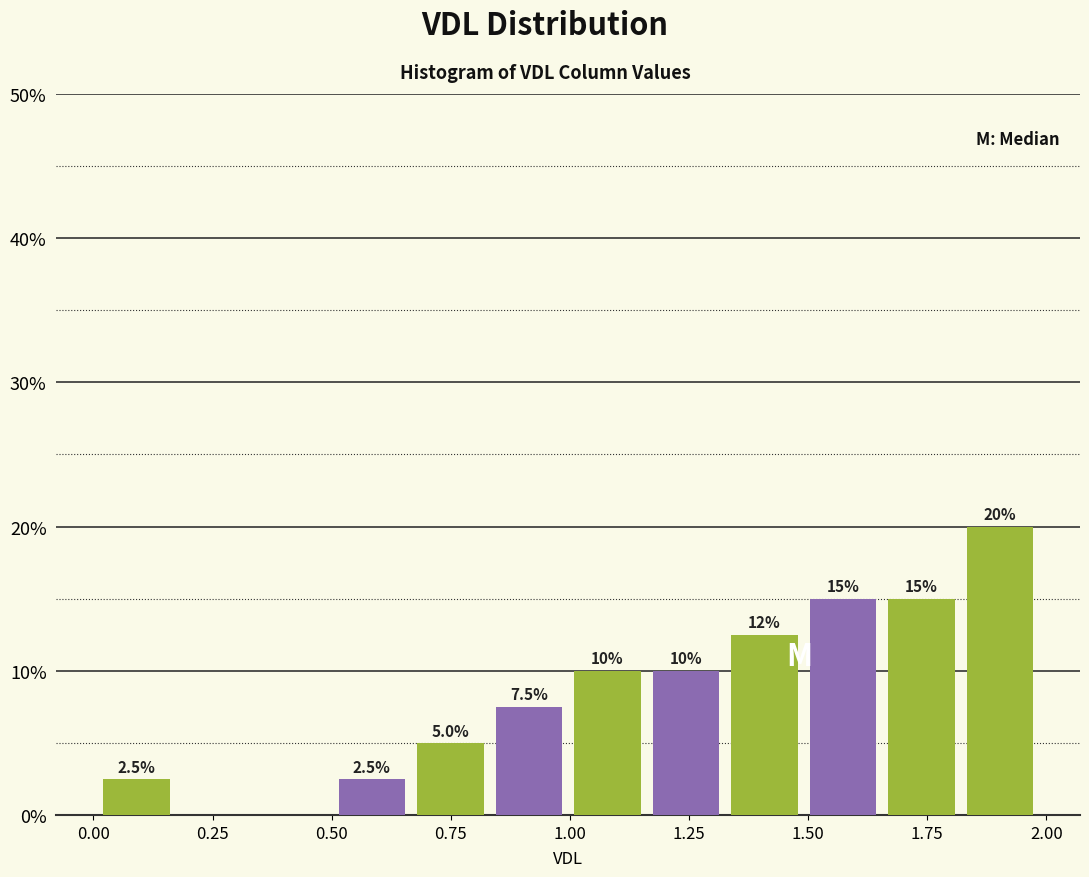

Around what value on the x-axis is the tallest bar? Give the approximate position of its centre, as read against the axis.

1.90